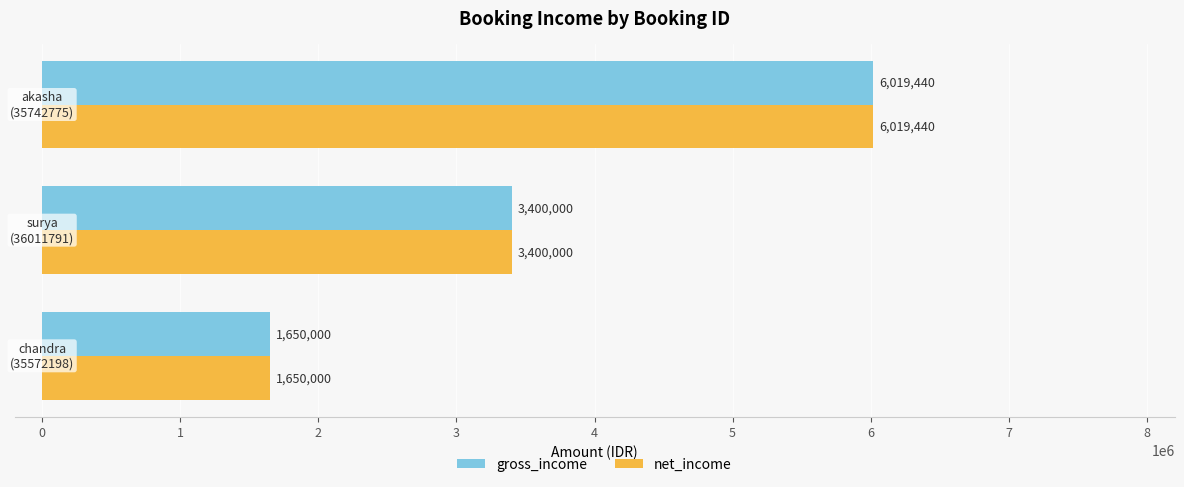

What is the lowest value of the net_income series?

1650000.0